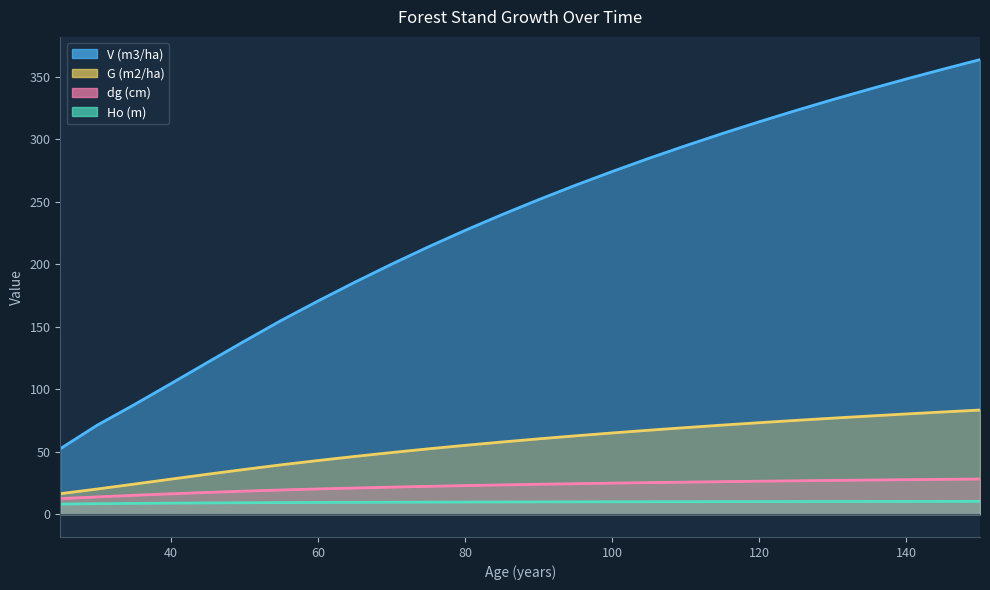

What value does the G (m2/ha) series have at 90?

60.3